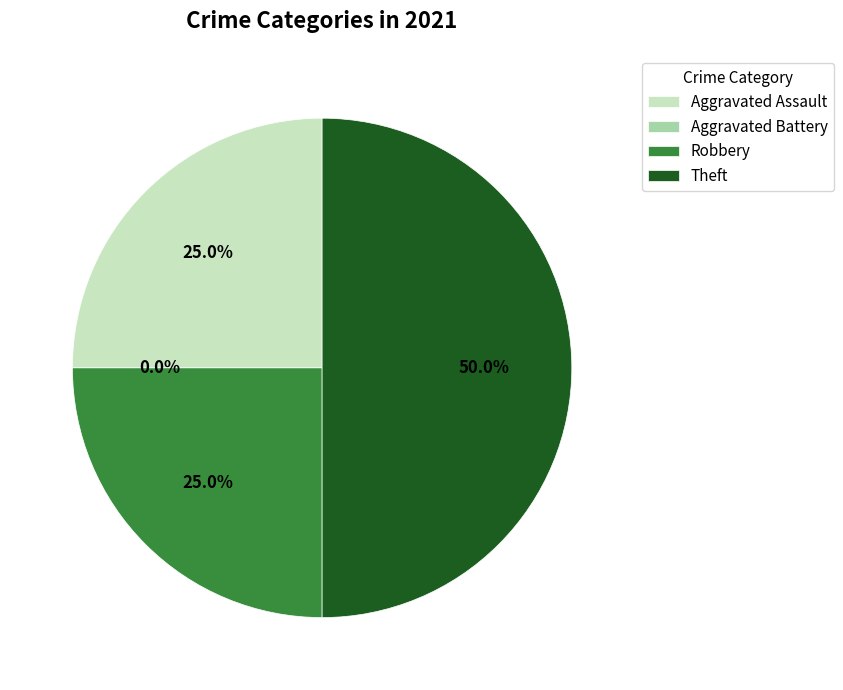

To the nearest percent, what is the difference between the largest and smallest slice percentages?

50%